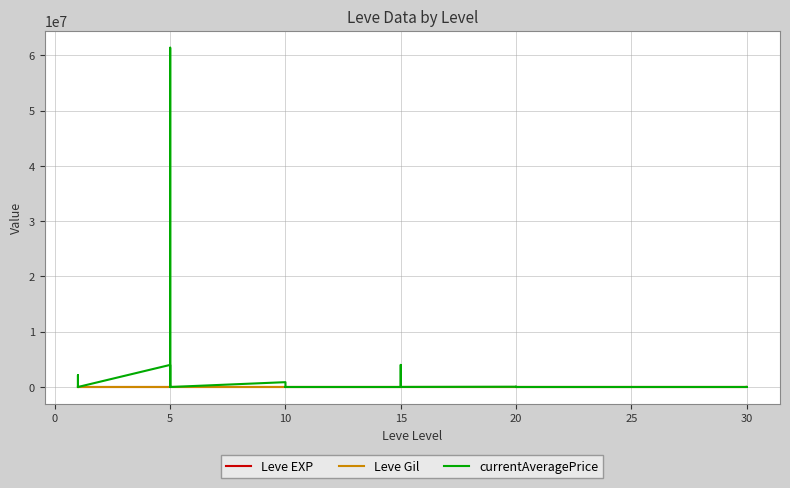

Reading left to right, list all the values displayed in this chart.

Leve EXP: 630	1	450	720	630	600	600	230	40	600	980	600	990	880	880	230	990	880	910	40	790	100	40	790	710	960	290	600	990	710	250	250	830	250	390	490	730	900	330	900
Leve Gil: 113	116	112	112	113	139	139	170	169	139	140	139	168	288	250	168	293	288	245	173	529	223	173	529	280	166	192	290	105	292	296	252	268	298	485	277	463	532	151	355
currentAveragePrice: 753	2143642	12000	0	1997	4000000	4000000	1232	61403400	2001080	2500	1665	875800	15662	1997	997	2330	0	0	0	0	3214	4000000	10447	45000	0	49999	0	0	1437	0	0	0	0	6189	1437	0	17261	0	4750